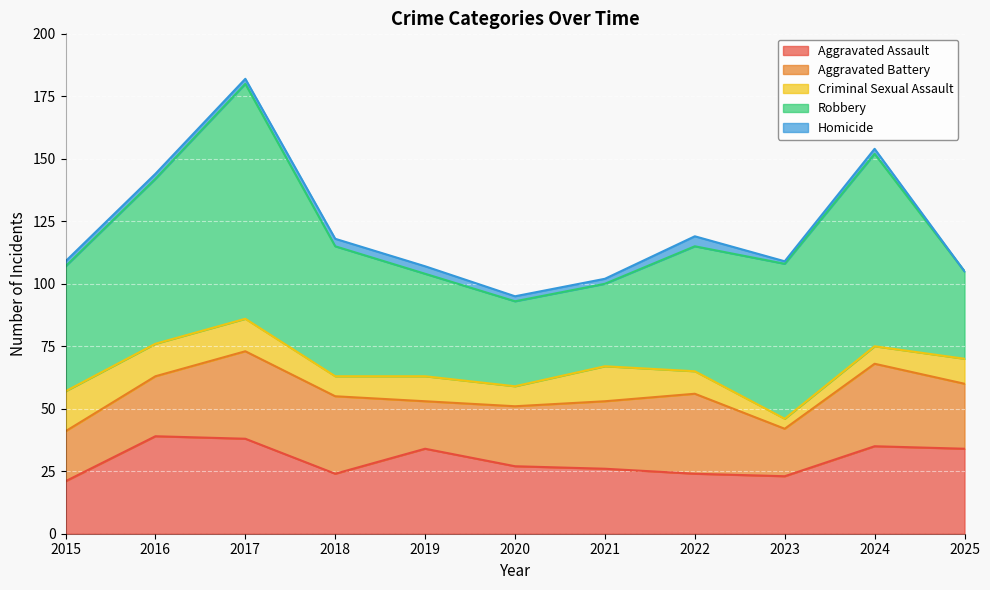

What is the difference between the Aggravated Assault values at 2019 and 2016?

5